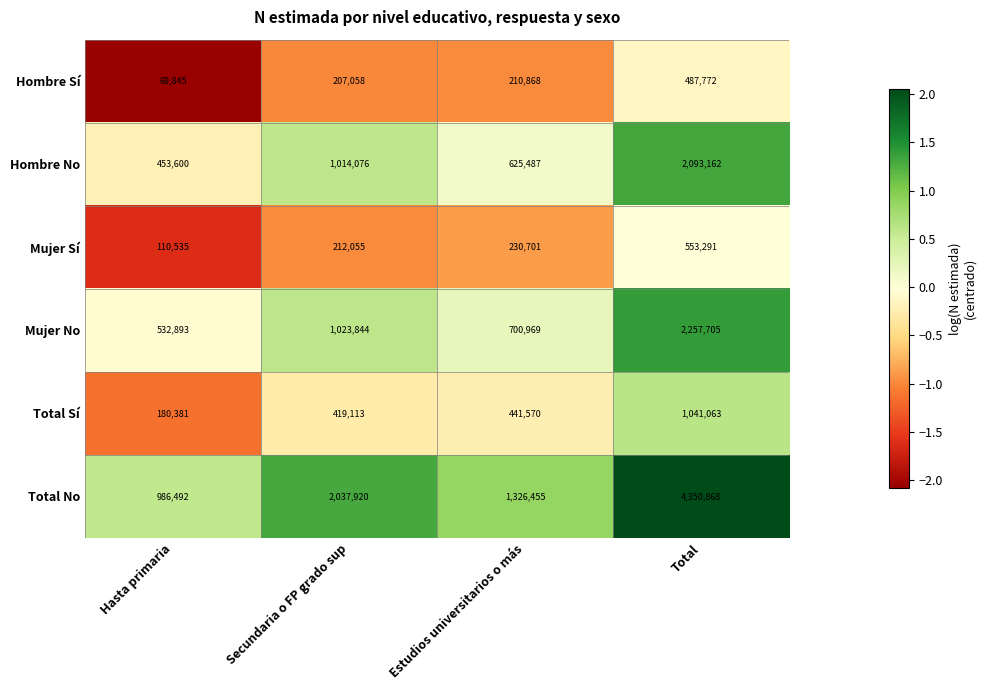

Reading left to right, what are all the values shown in this chart?

Hombre Sí: Hasta primaria=69845	Secundaria o FP grado sup=207058	Estudios universitarios o más=210868	Total=487772
Hombre No: Hasta primaria=453600	Secundaria o FP grado sup=1014076	Estudios universitarios o más=625487	Total=2093162
Mujer Sí: Hasta primaria=110535	Secundaria o FP grado sup=212055	Estudios universitarios o más=230701	Total=553291
Mujer No: Hasta primaria=532893	Secundaria o FP grado sup=1023844	Estudios universitarios o más=700969	Total=2257705
Total Sí: Hasta primaria=180381	Secundaria o FP grado sup=419113	Estudios universitarios o más=441570	Total=1041063
Total No: Hasta primaria=986492	Secundaria o FP grado sup=2037920	Estudios universitarios o más=1326455	Total=4350868